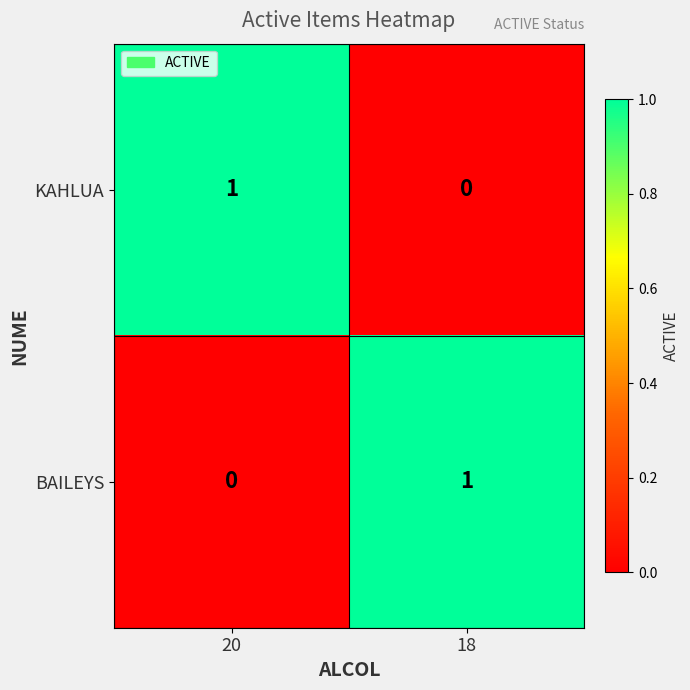

Count the number of data series in this chart.

2